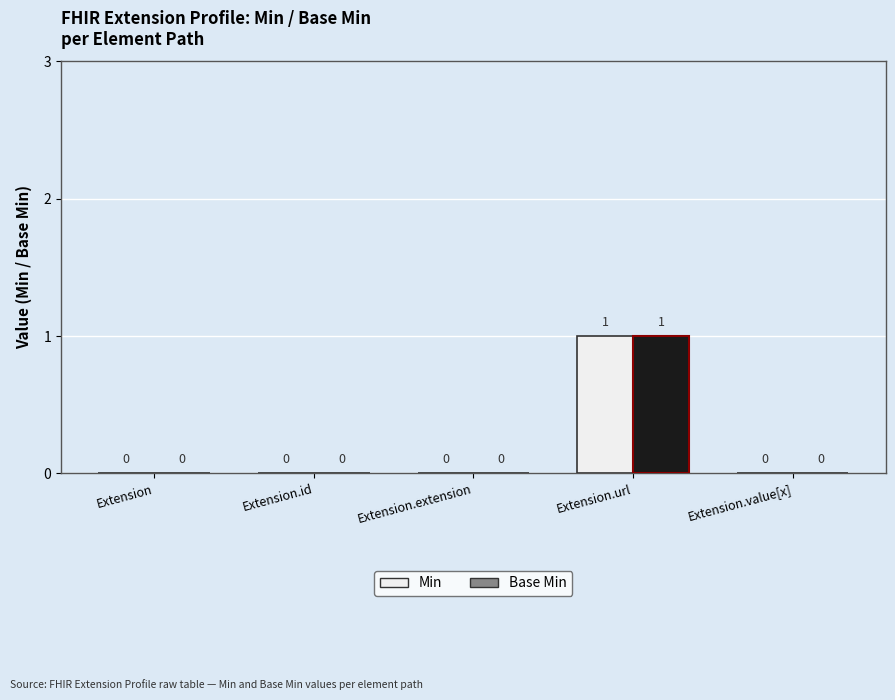

What is the label of the 4th bar from the right?

Extension.id